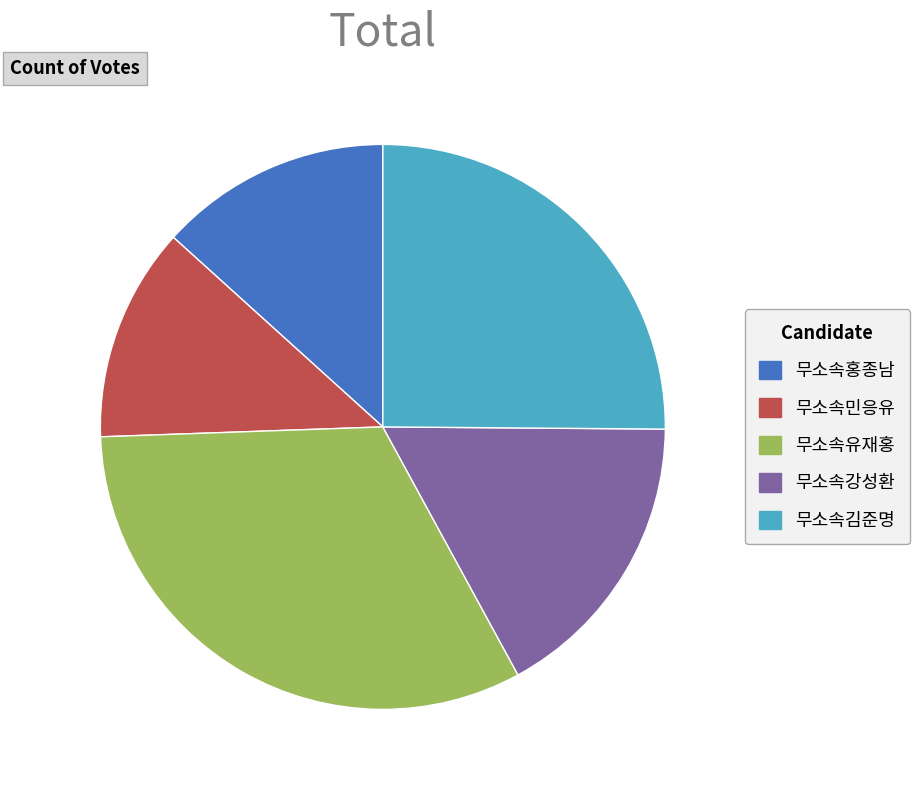

Is 무소속강성환 the majority of the pie?

No